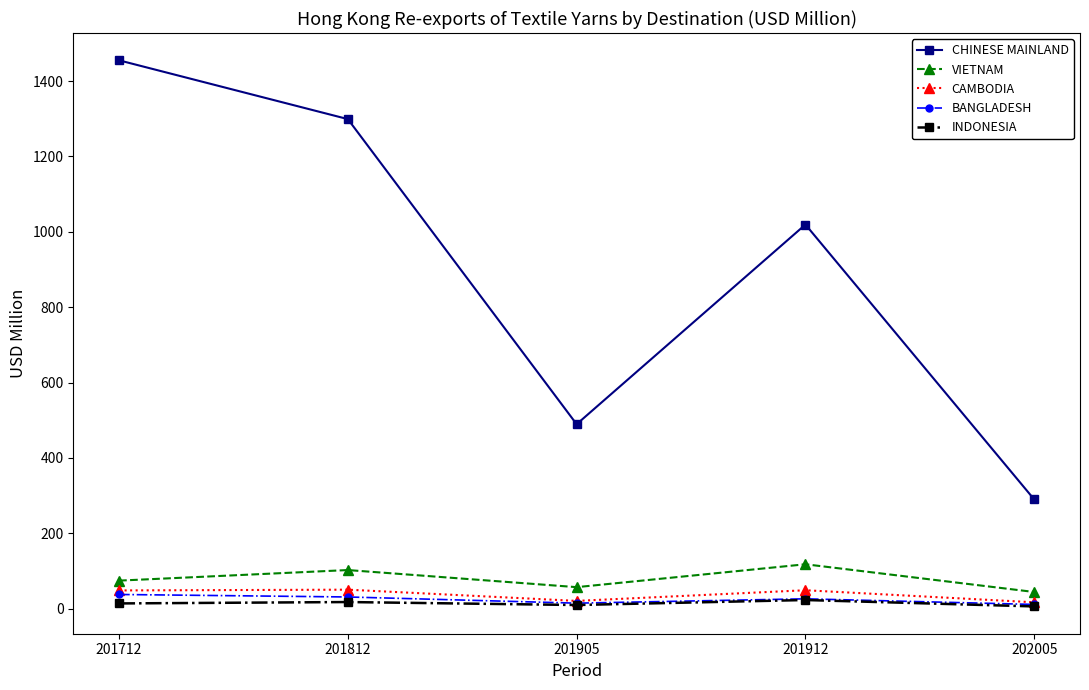

In BANGLADESH, how many points are higher than both neighbors (excluding endpoints)?

1